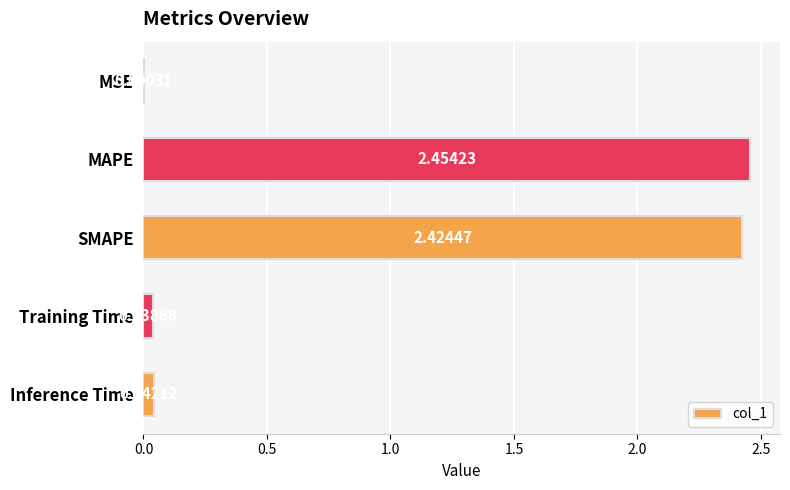

What is the change in value from MAPE to Inference Time?

-2.4